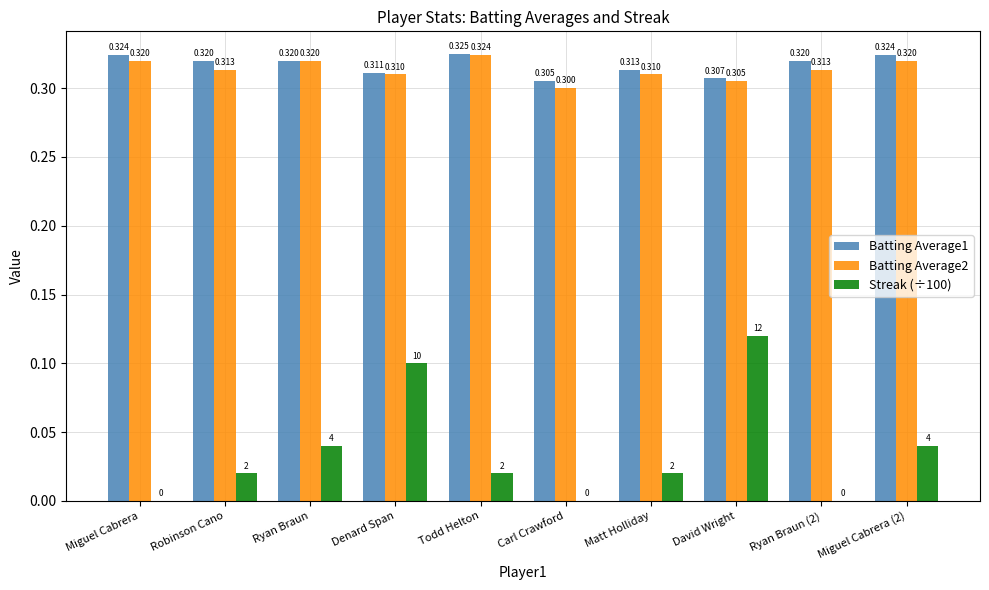

The Batting Average1 series shows 0.3 at Ryan Braun. True or false?

True